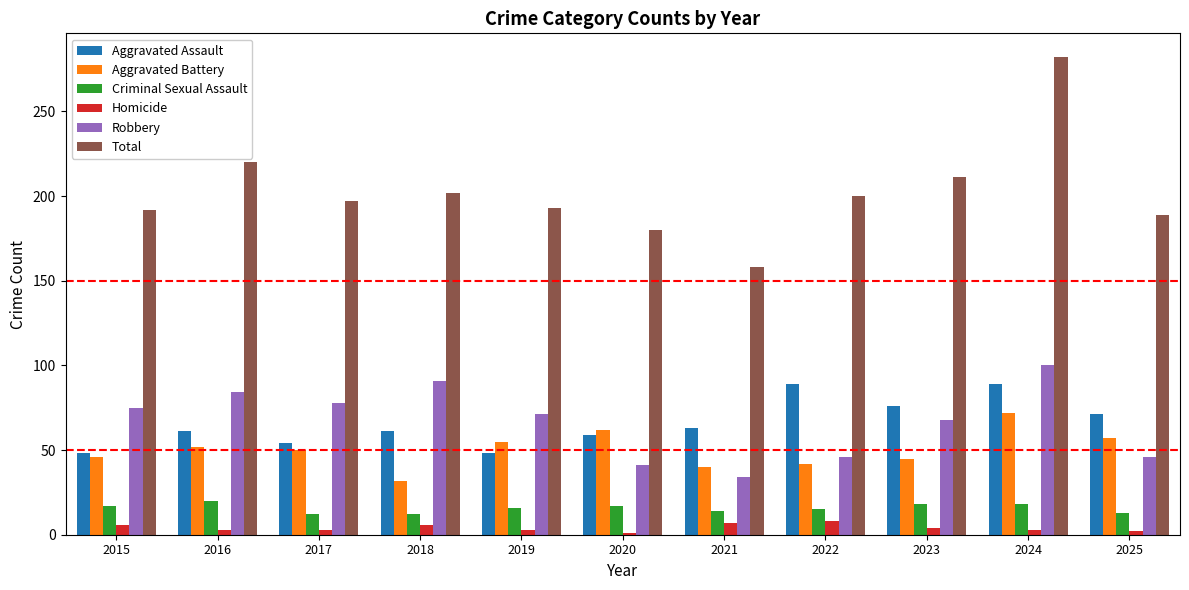

What is the average value of the Homicide series?

4